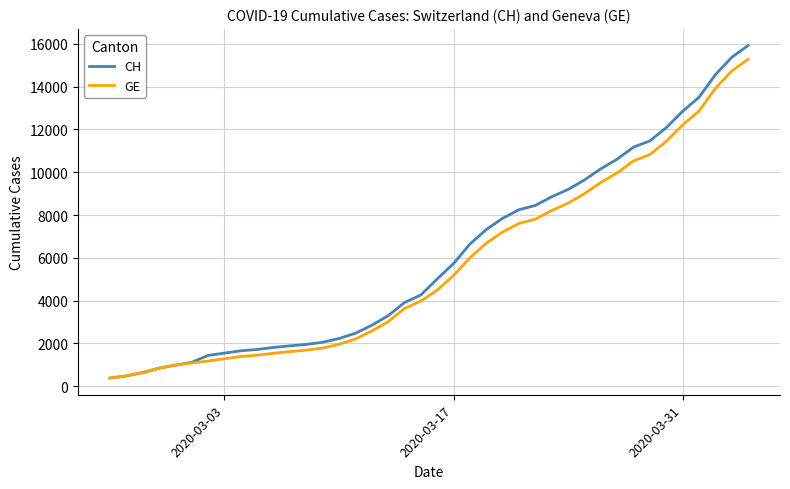

What is the highest value of the GE series?

15284